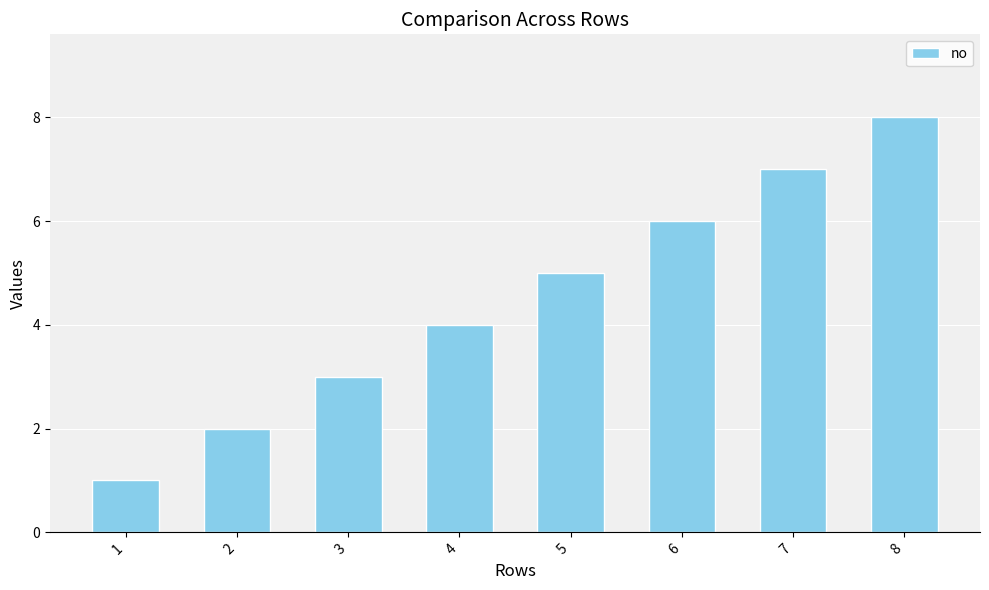

What value does the data have at 1?

1